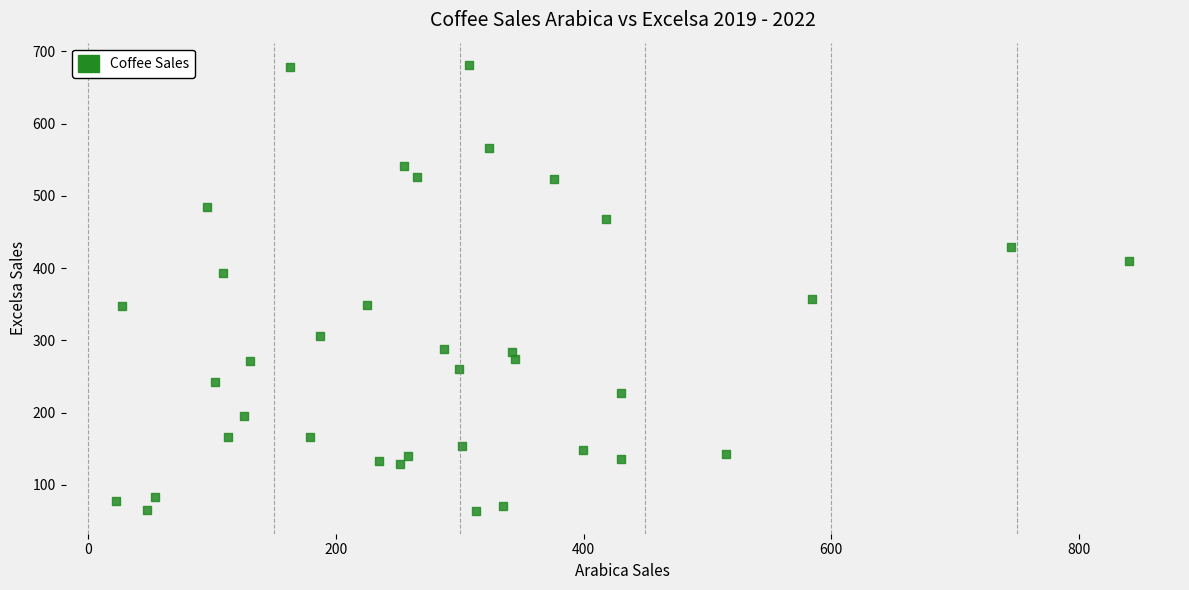

What Y value in the scatter plot is closest to 372?

357.4